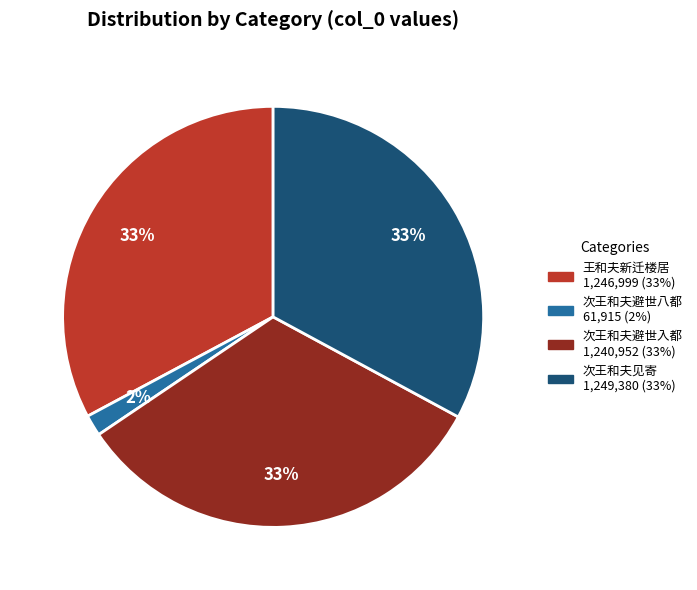

To the nearest percent, what is the difference between the largest and smallest slice percentages?

31%